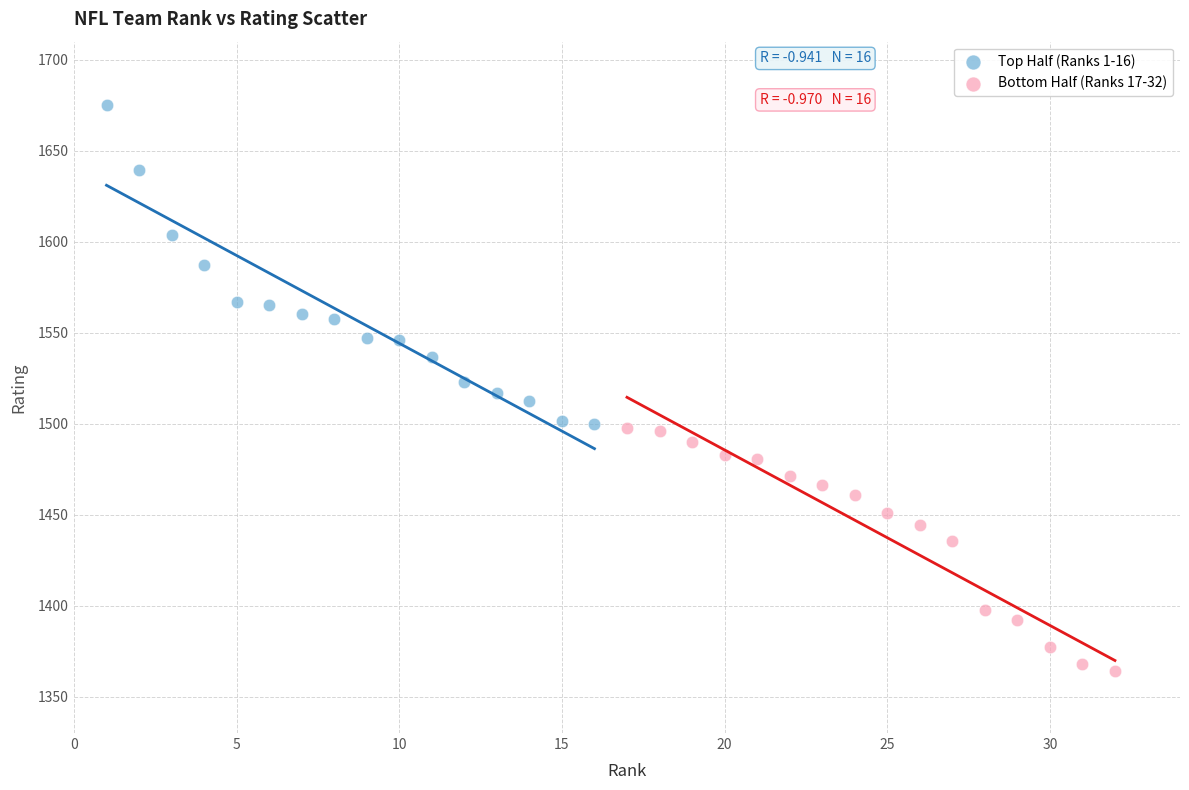

Which series contains the highest Y value?

Top Half (Ranks 1-16)